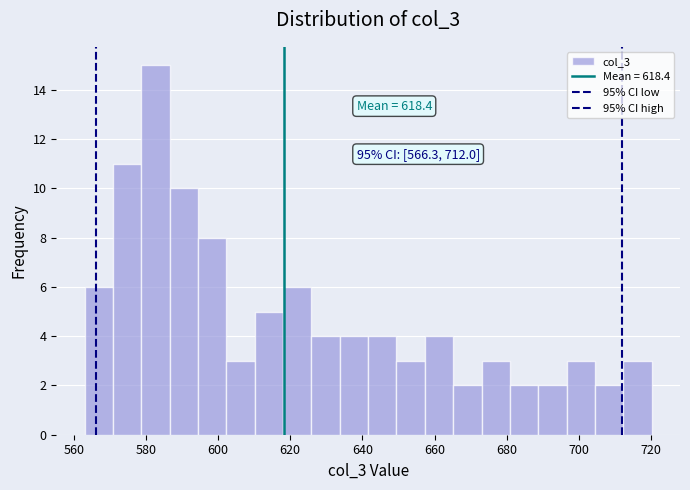

Read against the x-axis, roughly where is the centre of the tallest bar?

582